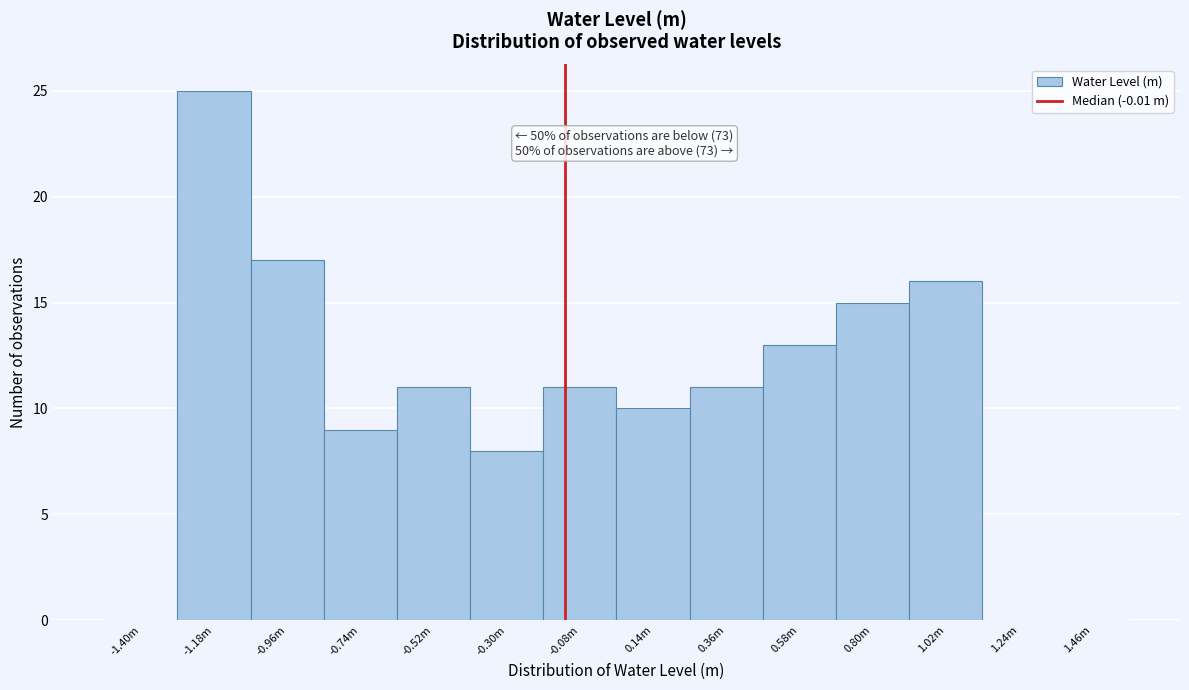

Reading right to left, what are all the values shown in this chart?

1.46m=0	1.24m=0	1.02m=16	0.80m=15	0.58m=13	0.36m=11	0.14m=10	-0.08m=11	-0.30m=8	-0.52m=11	-0.74m=9	-0.96m=17	-1.18m=25	-1.40m=0